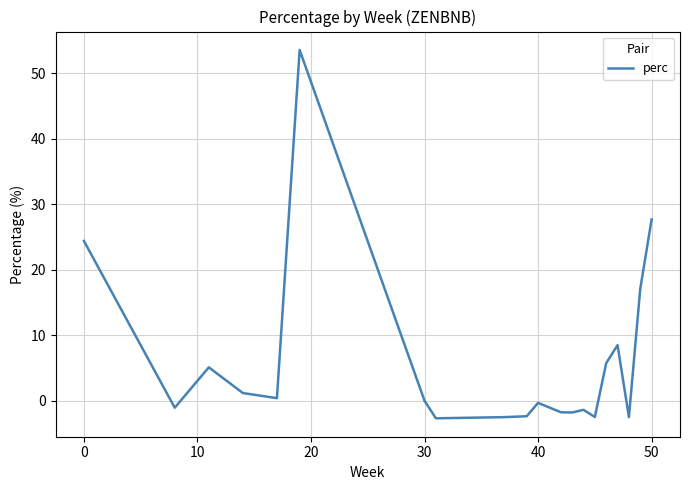

What is the greatest value displayed?

53.6